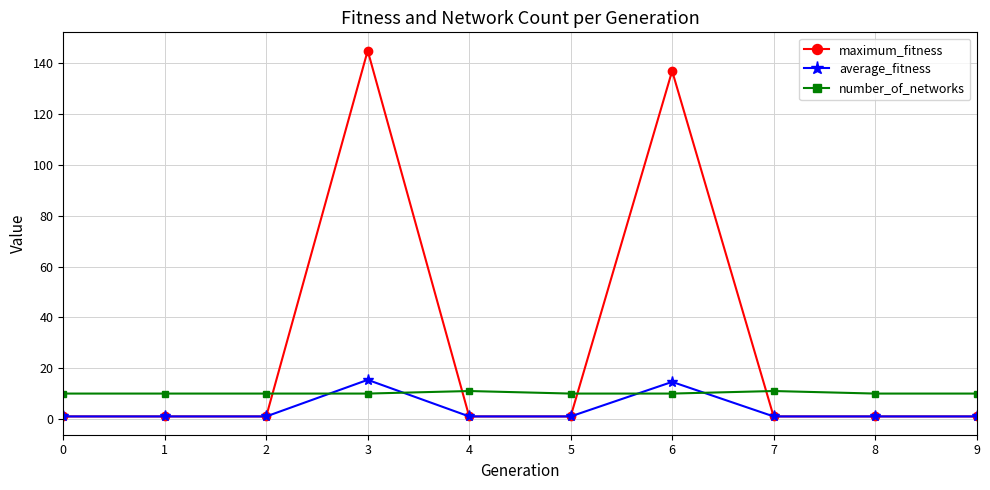

Does the chart display data point markers on the line(s)?

Yes